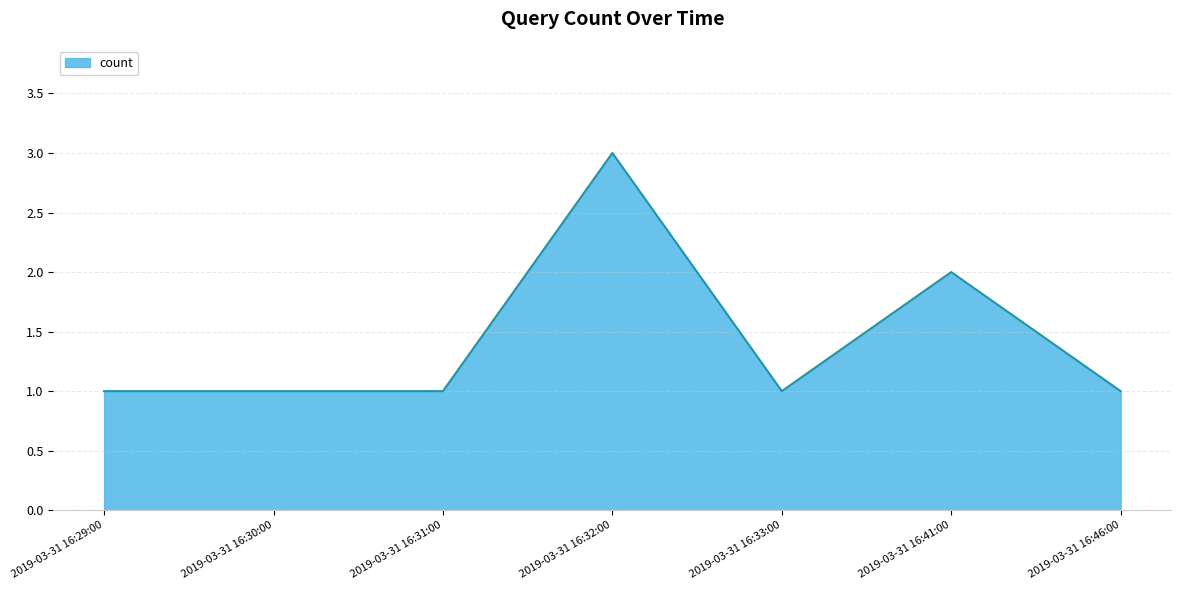

Reading left to right, what are all the values shown in this chart?

2019-03-31 16:29:00=1	2019-03-31 16:30:00=1	2019-03-31 16:31:00=1	2019-03-31 16:32:00=3	2019-03-31 16:33:00=1	2019-03-31 16:41:00=2	2019-03-31 16:46:00=1